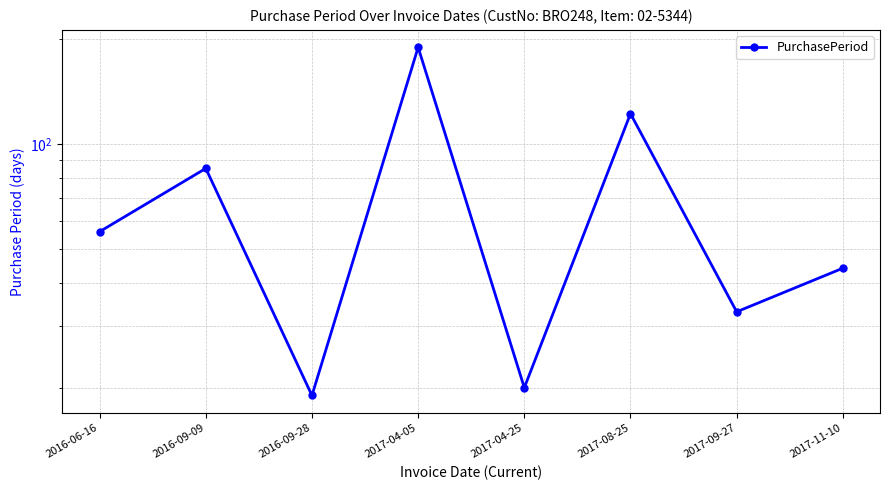

How many points are higher than both their immediate neighbors (excluding endpoints)?

3